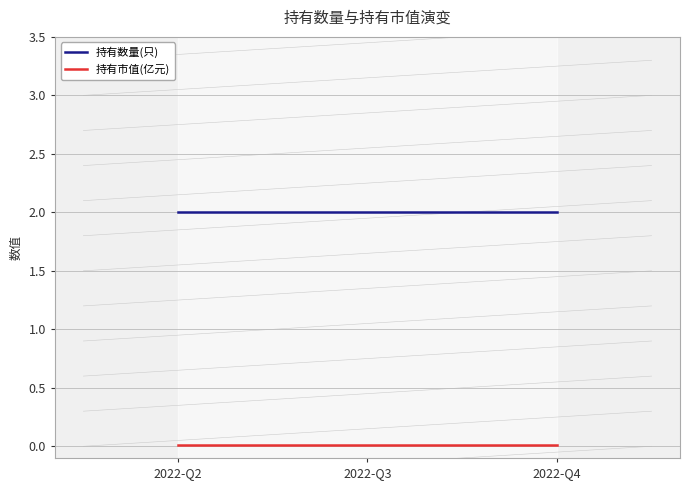

Does the chart have visible grid lines?

Yes